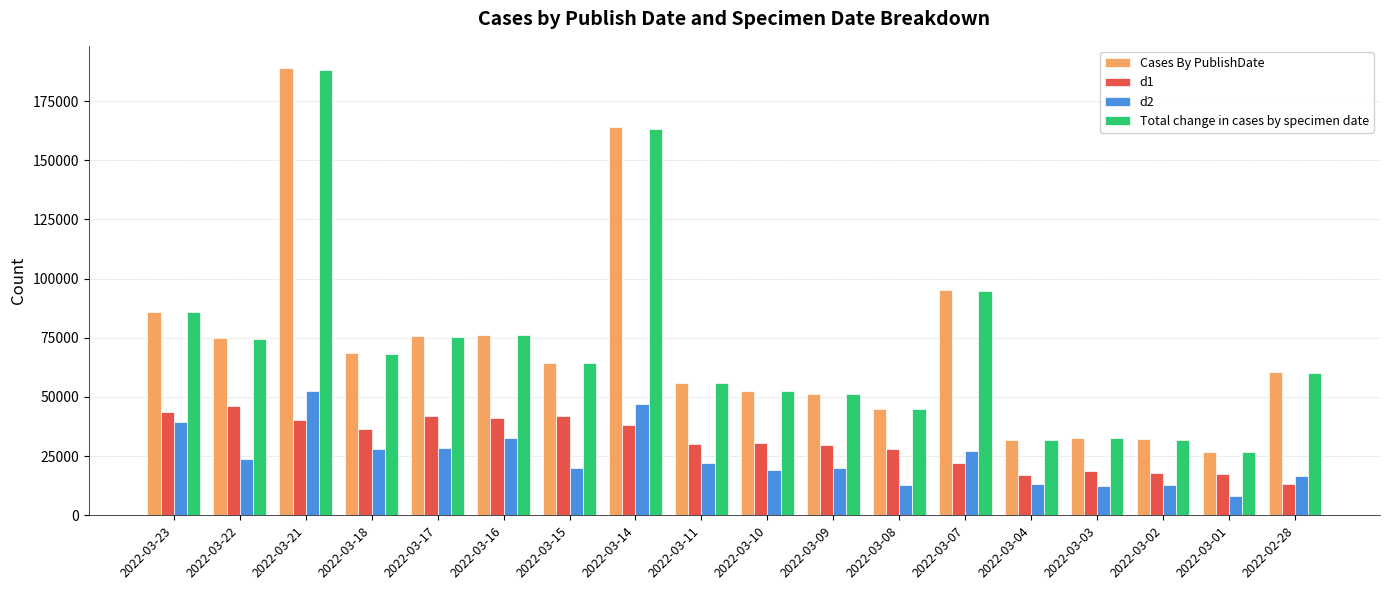

How many data points in d1 are less than 30584?

9